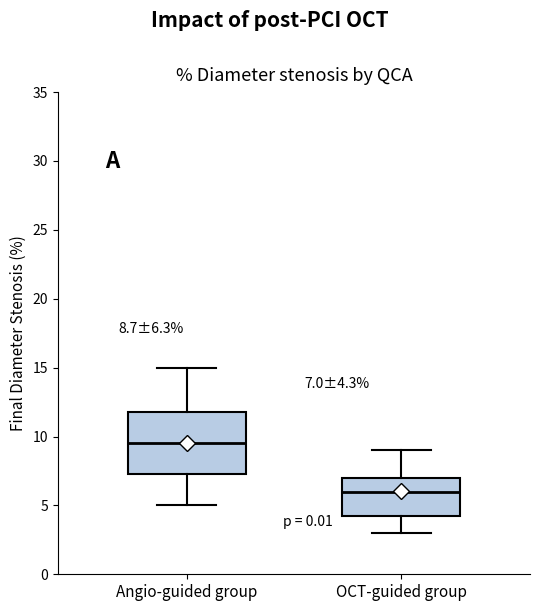

Which box has the lowest median line?

OCT-guided group